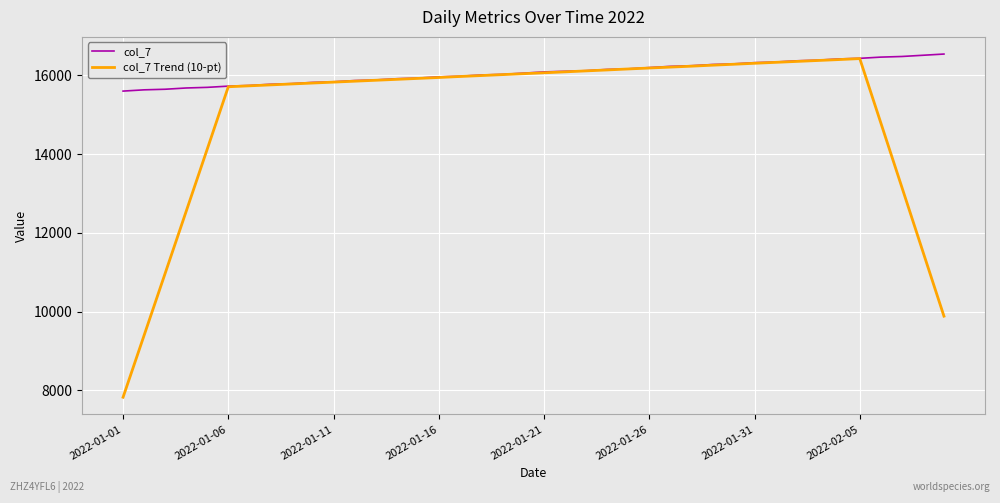

What is the greatest value displayed?

16542.0